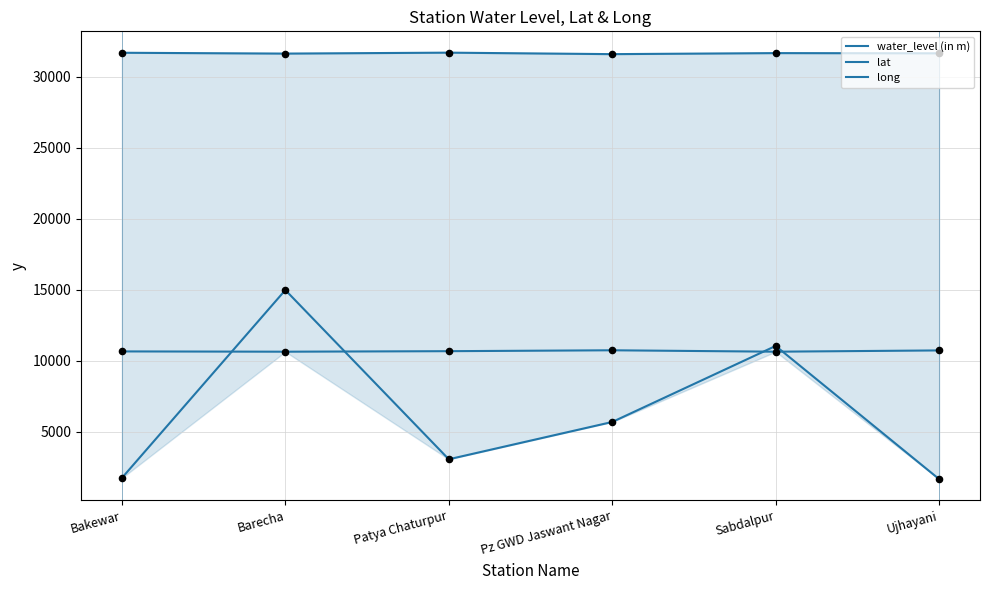

Which series reaches the minimum Y coordinate?

water_level (in m)